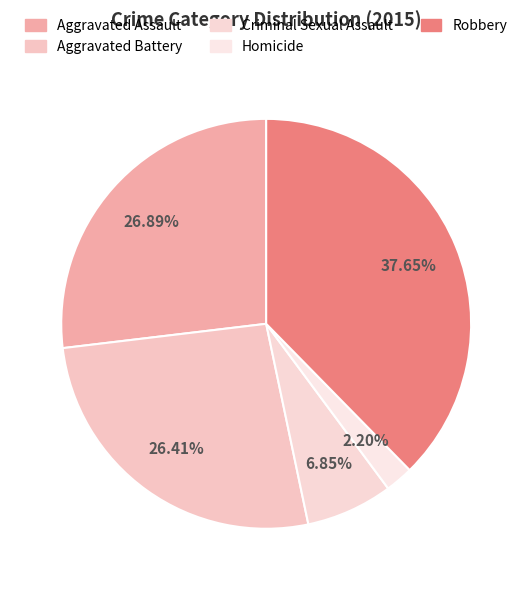

To the nearest percent, what percentage of the pie is Criminal Sexual Assault?

7%